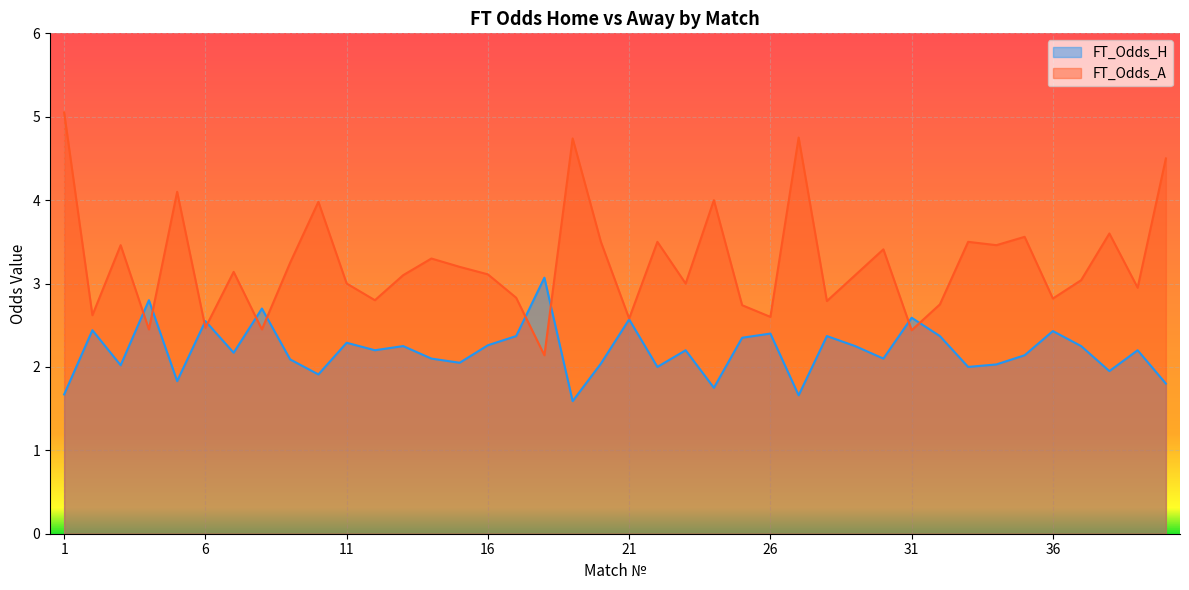

True or false: FT_Odds_H has a value of 2.0 at 15.

True